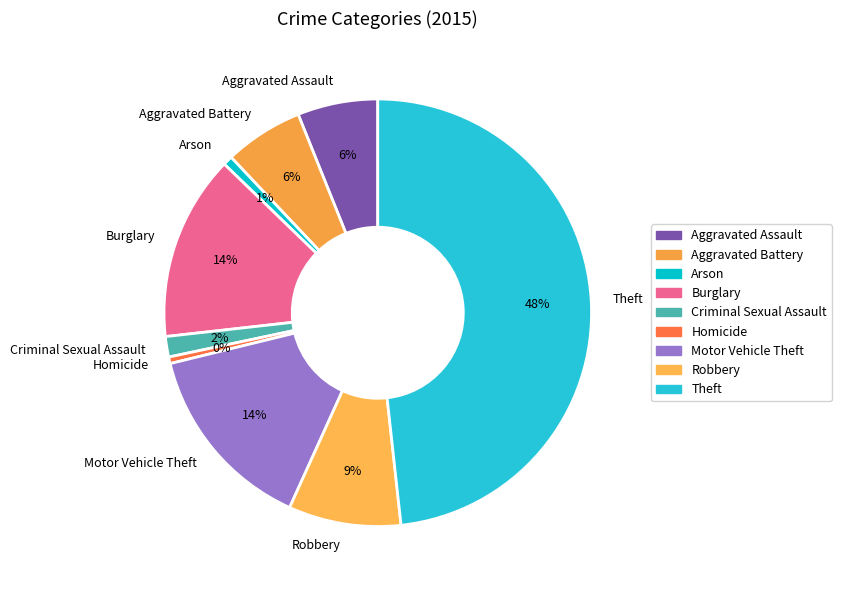

To the nearest percent, what is the difference between the Theft and Aggravated Battery slice percentages?

42%